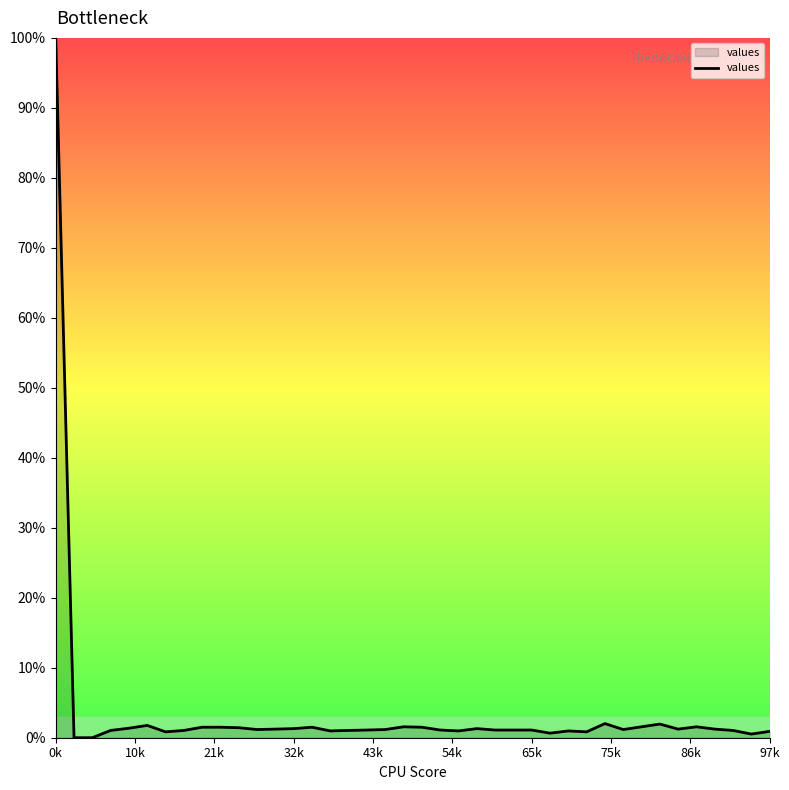

What is the difference between the maximum and minimum values?

100.0